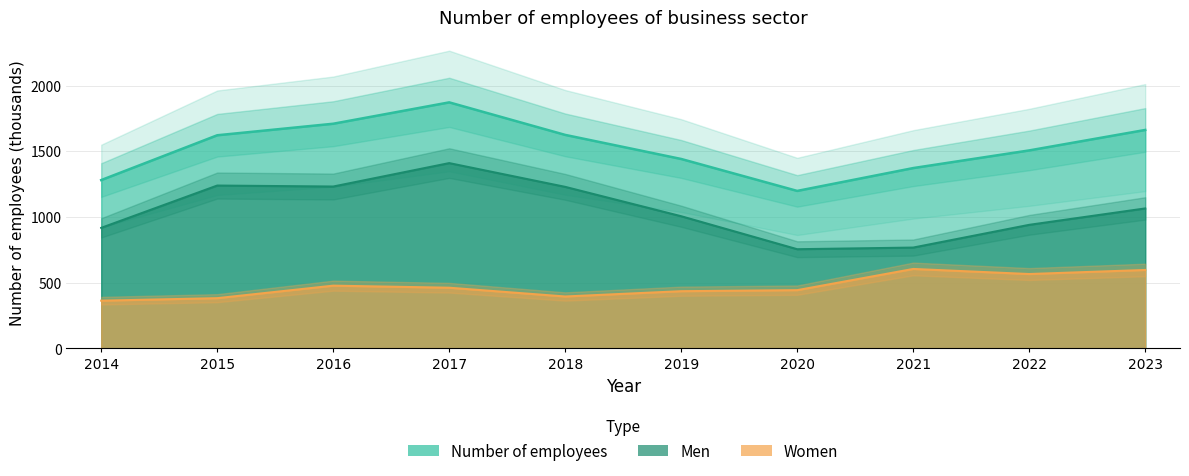

Rank the series by their maximum value, from lowest to highest.

Women, Men, Number of employees